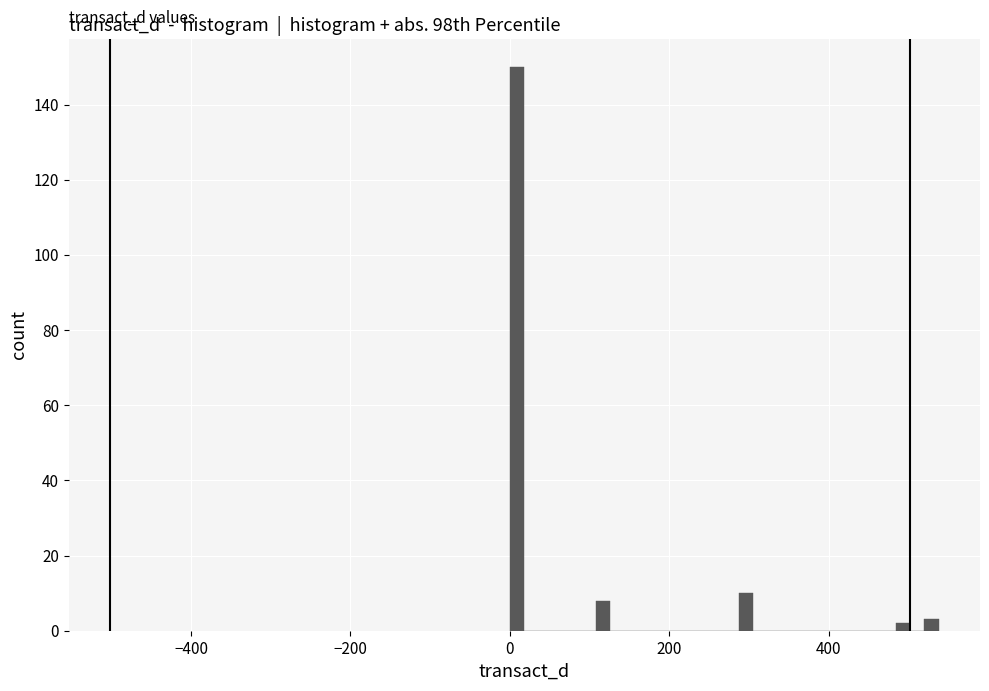

Around what value on the x-axis is the tallest bar? Give the approximate position of its centre, as read against the axis.

0